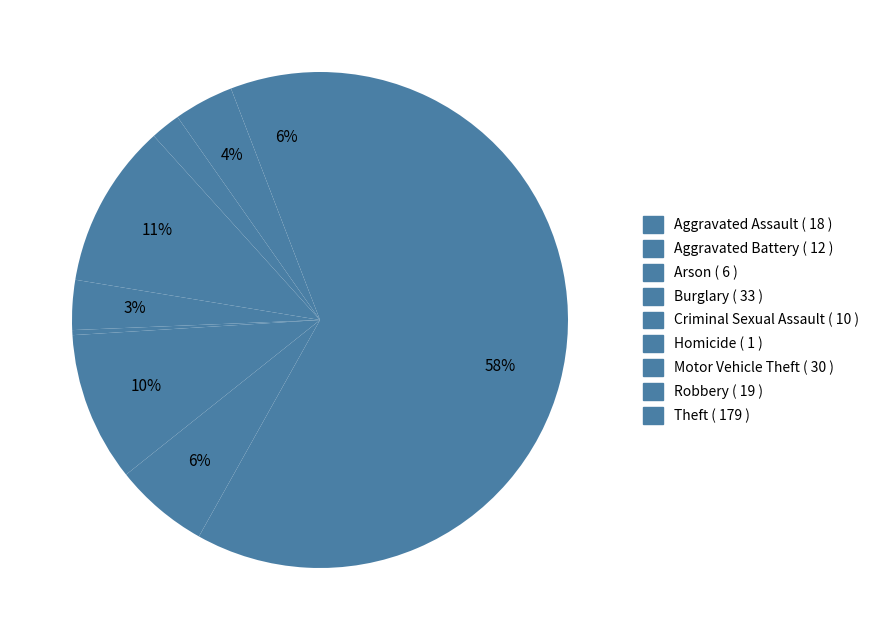

True or false: Criminal Sexual Assault accounts for 3% of the total.

True